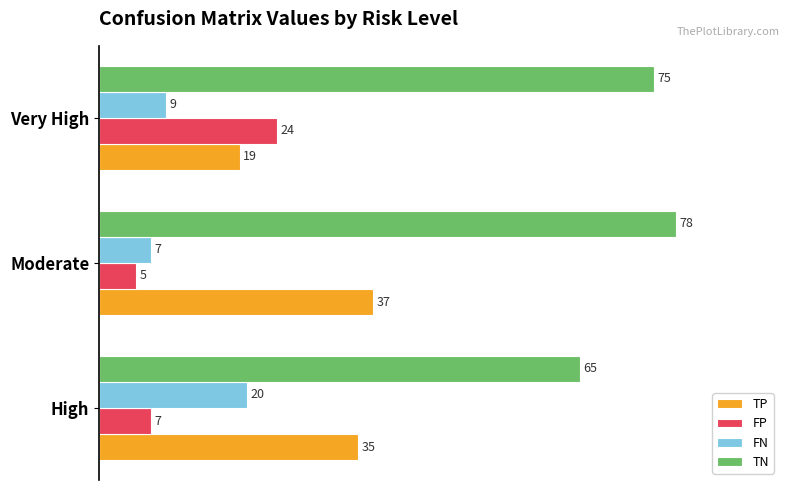

What is the highest value of the FP series?

24